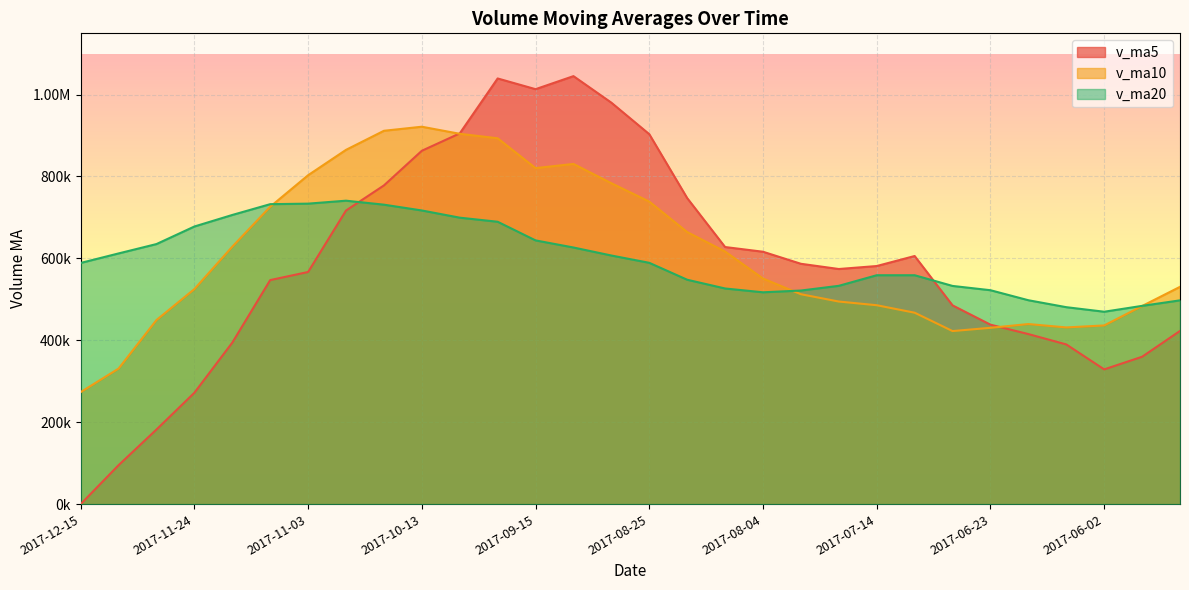

Does the chart display data point markers on the line(s)?

No